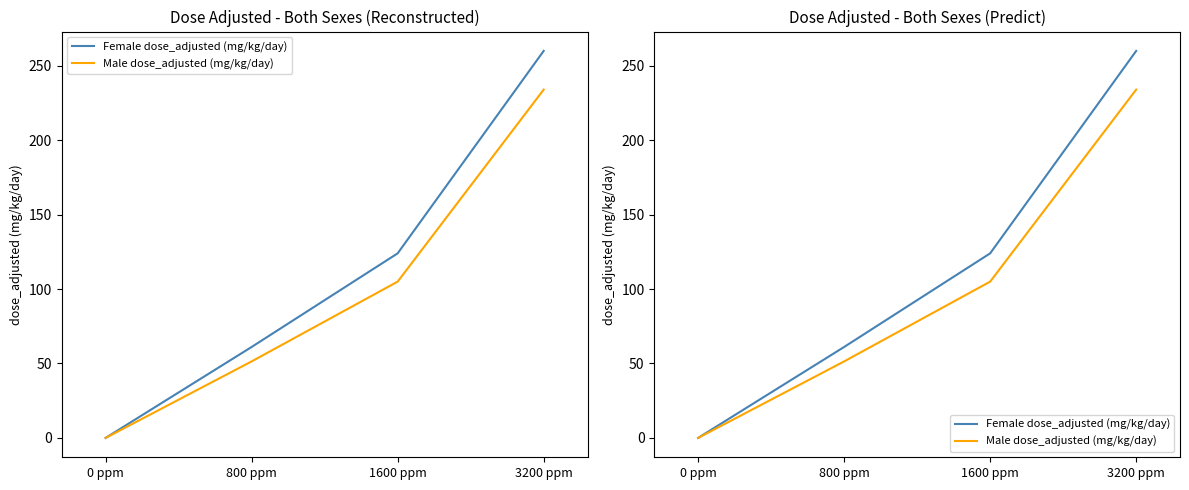

The value of Female dose_adjusted (mg/kg/day) at 1600 ppm is 171.6. True or false?

False